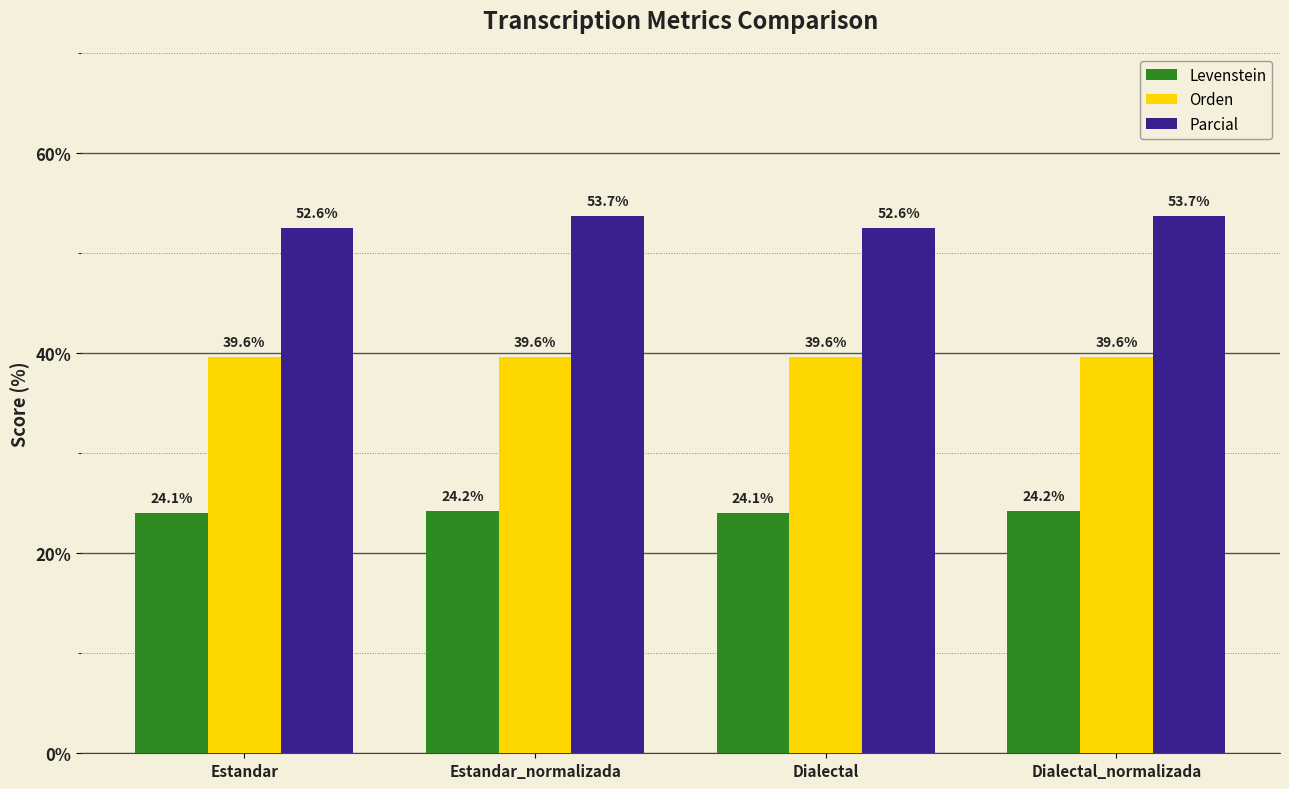

What is the difference between the Levenstein values at Dialectal_normalizada and Estandar?

0.2